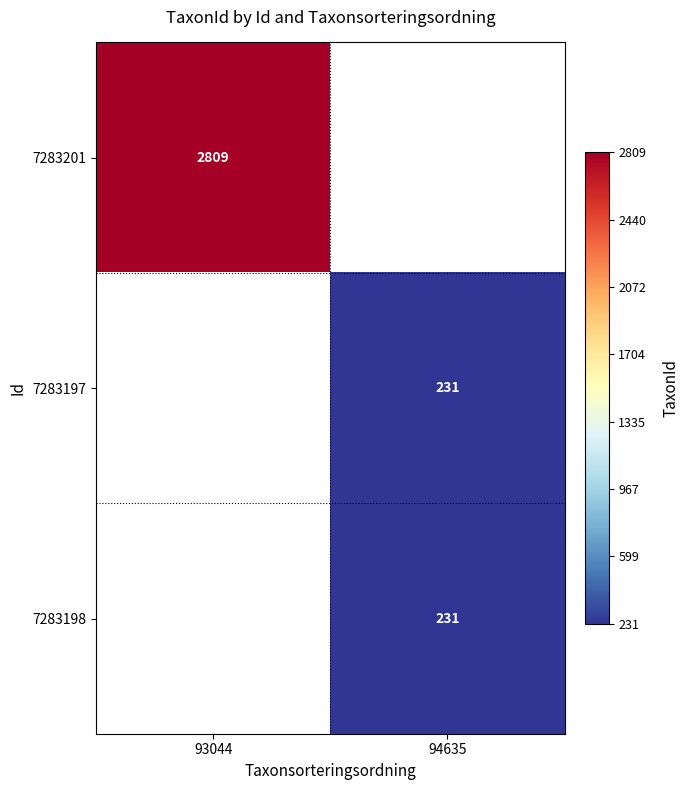

True or false: 7283201 has a value of 2809 at 93044.

True